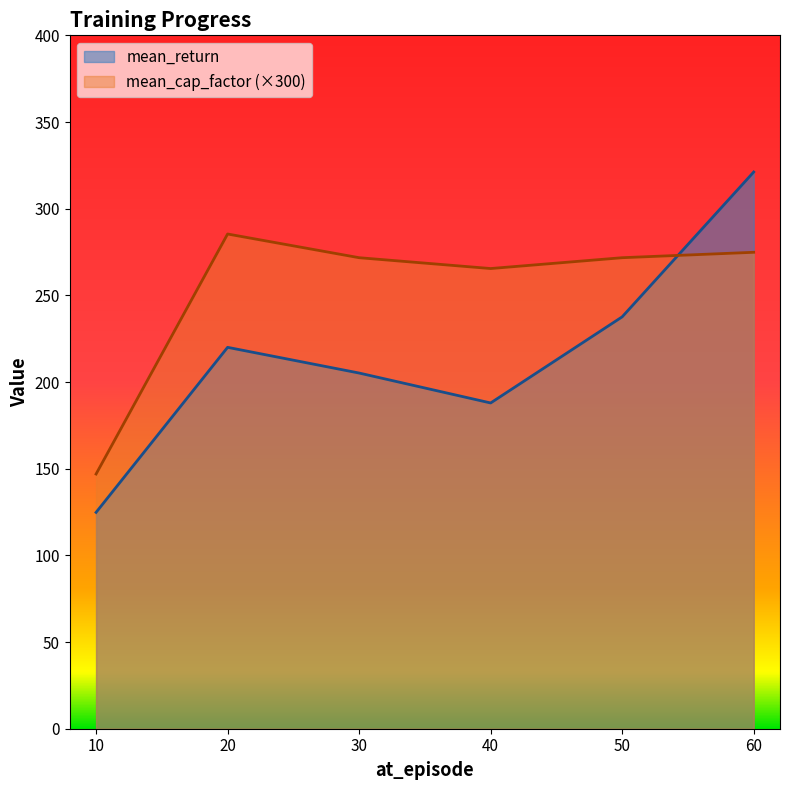

At which category does the chart reach its minimum across all series?

10